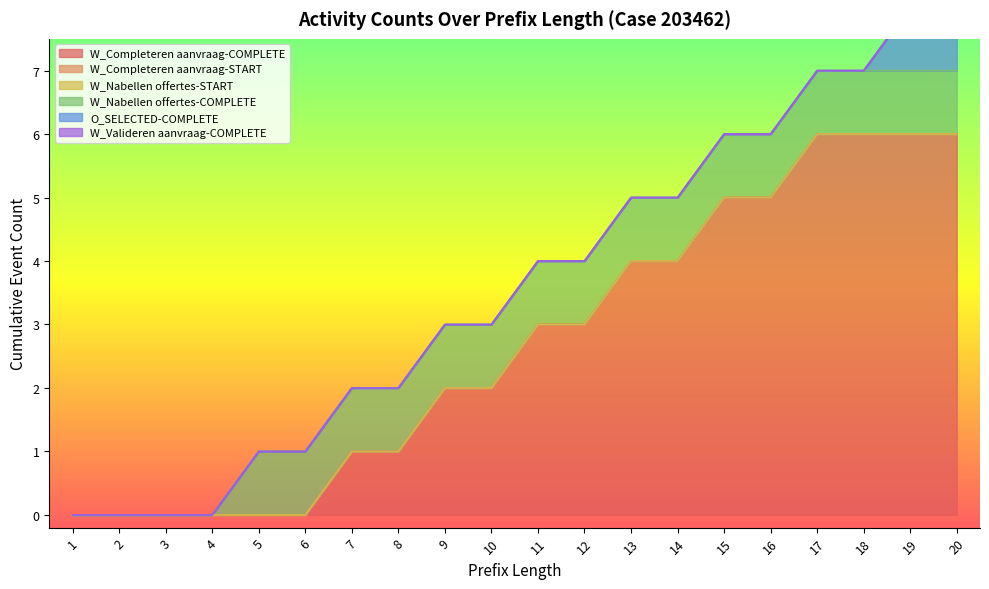

True or false: W_Completeren aanvraag-COMPLETE and W_Completeren aanvraag-START intersect in this chart.

False